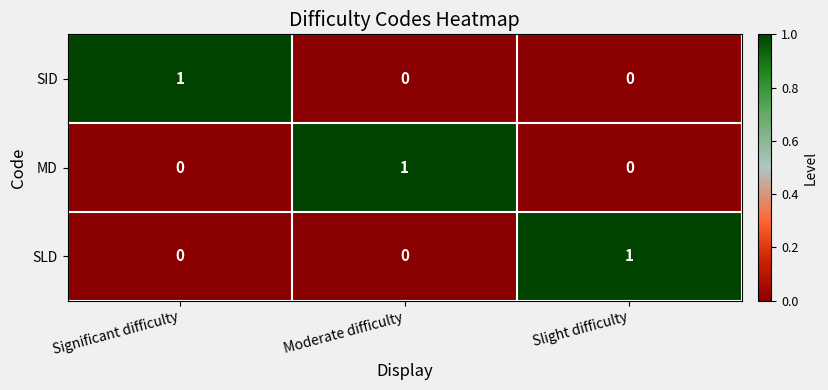

Is the value of SID at Slight difficulty greater than the value of MD at Moderate difficulty?

No